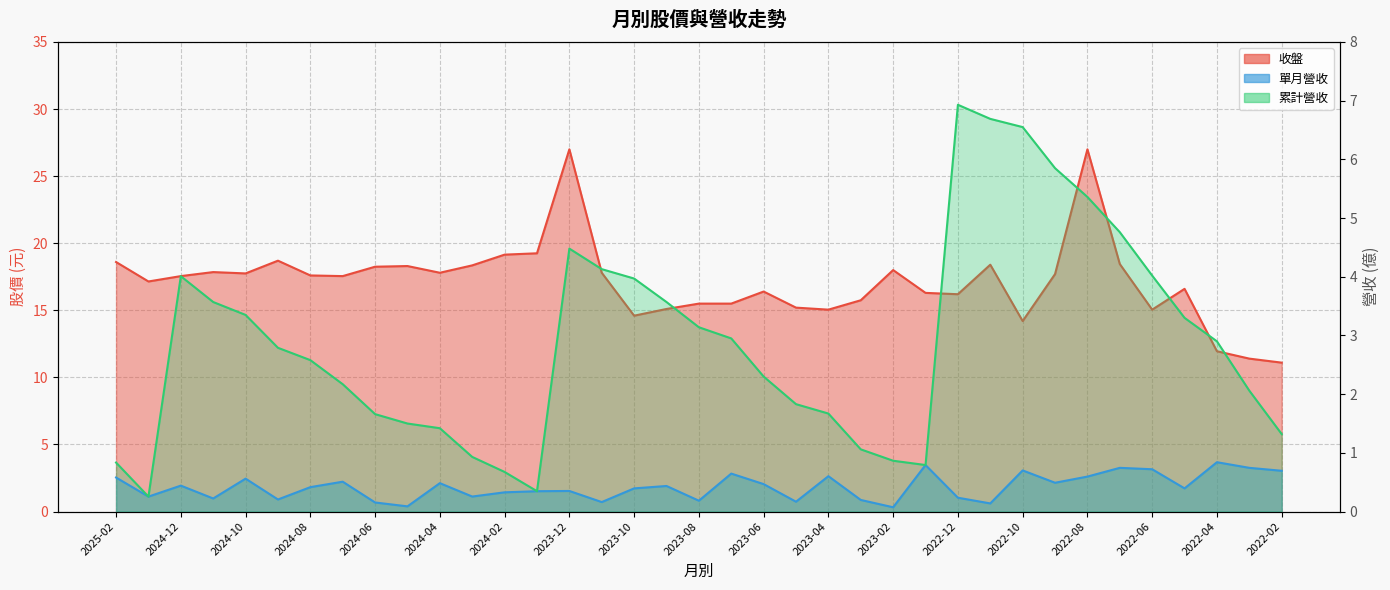

The 單月營收 series shows 0.1 at 2024-03. True or false?

False